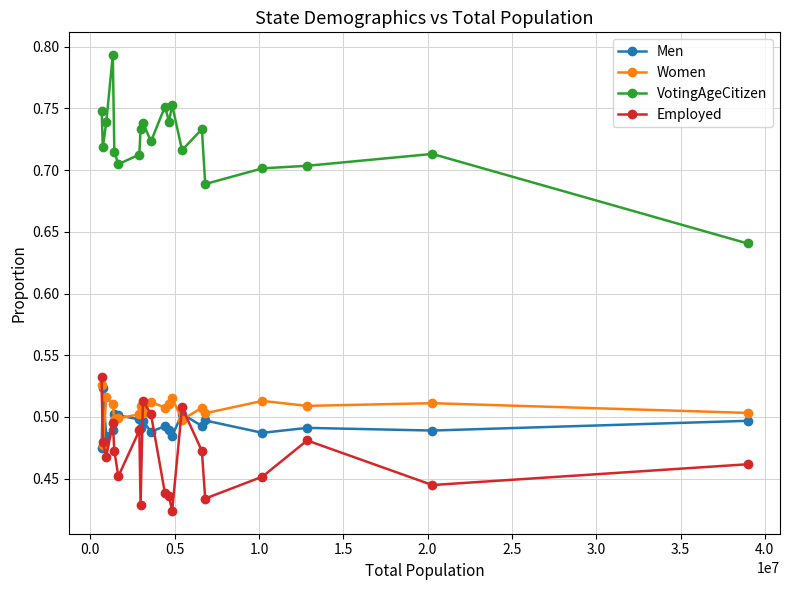

Count the VotingAgeCitizen values in the range 0 to 1.

20